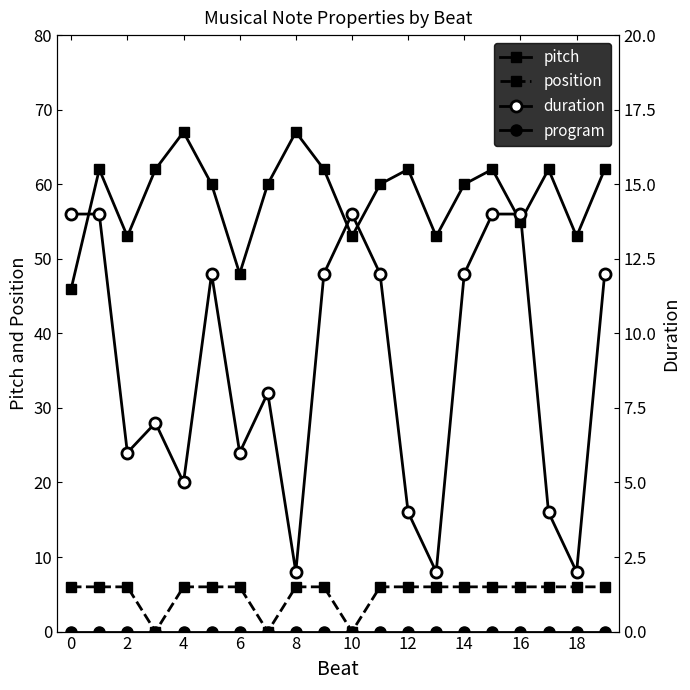

What is the label of the 11th point from the left?

10